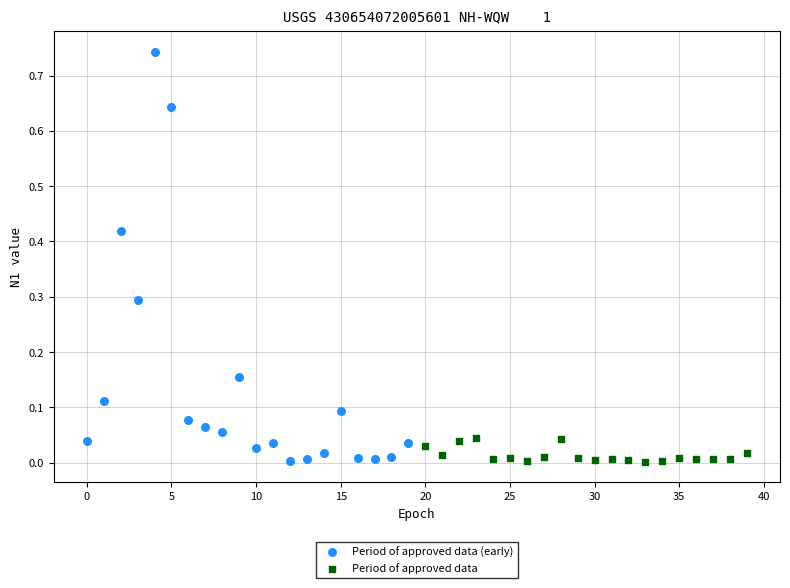

Which series has the largest Y range (max minus min)?

Period of approved data (early)